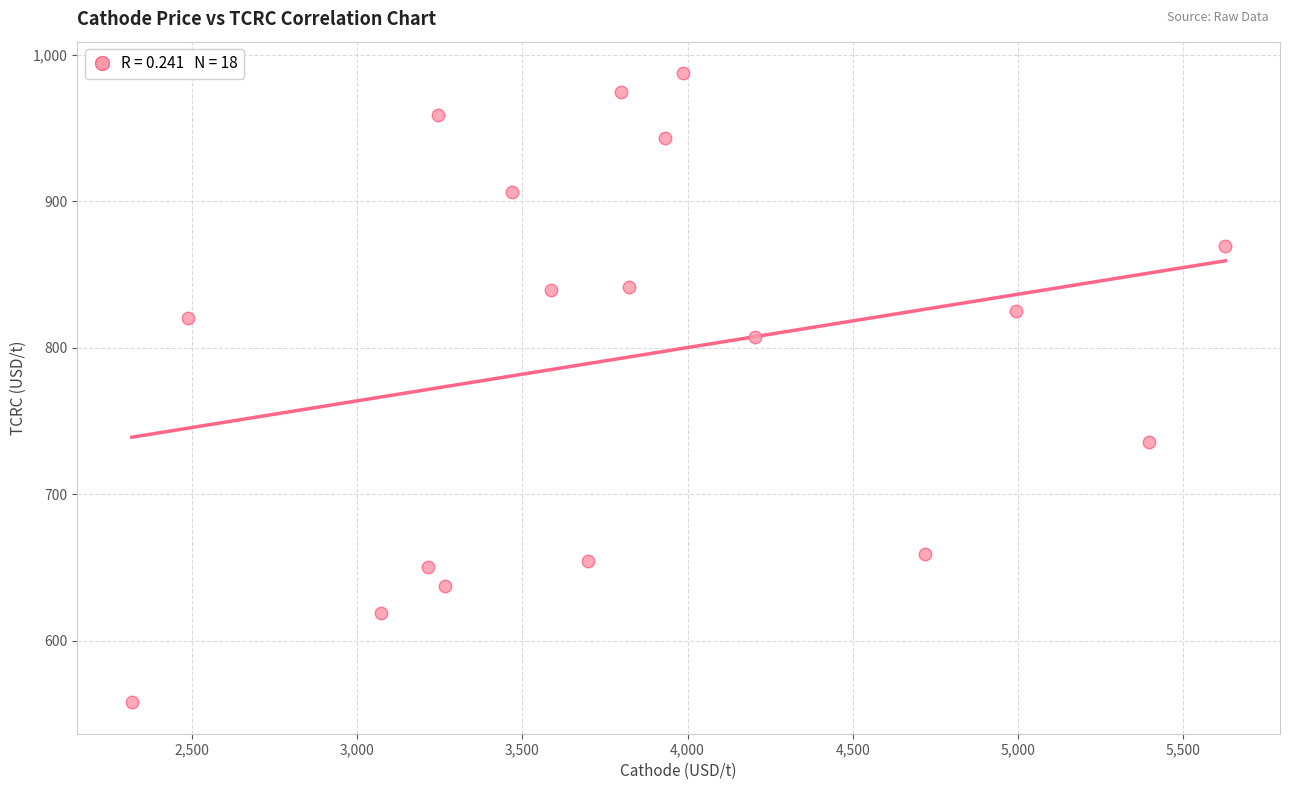

What is the range of Y values (max minus min)?

429.5